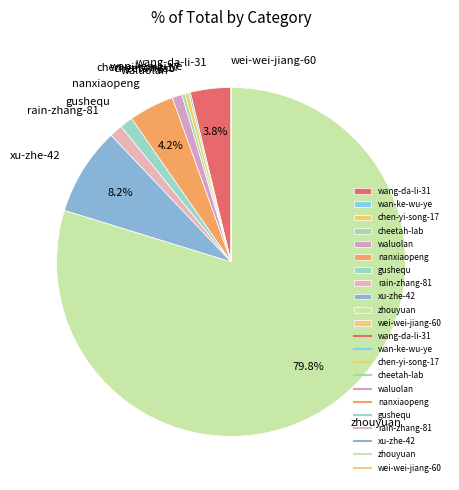

Is the sum of zhouyuan and xu-zhe-42 greater than half?

Yes